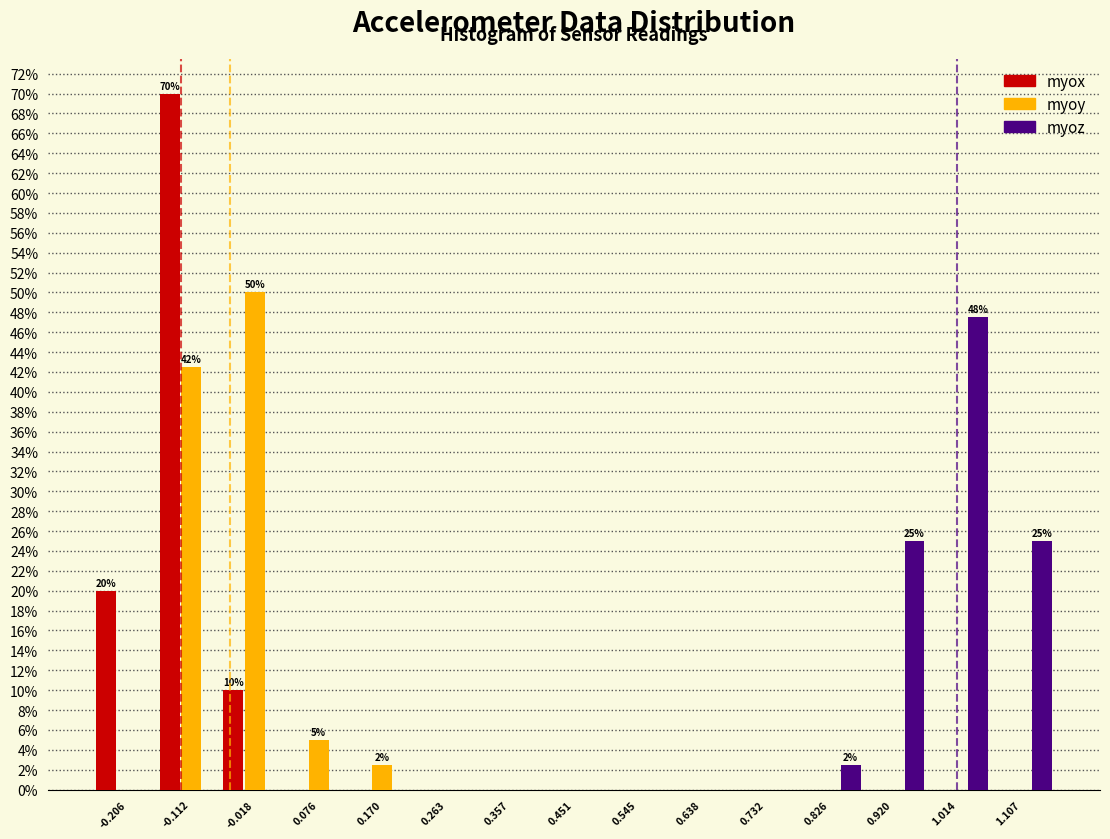

In the myox series, which range on the x-axis has the tallest bar?

-0.16 to -0.06